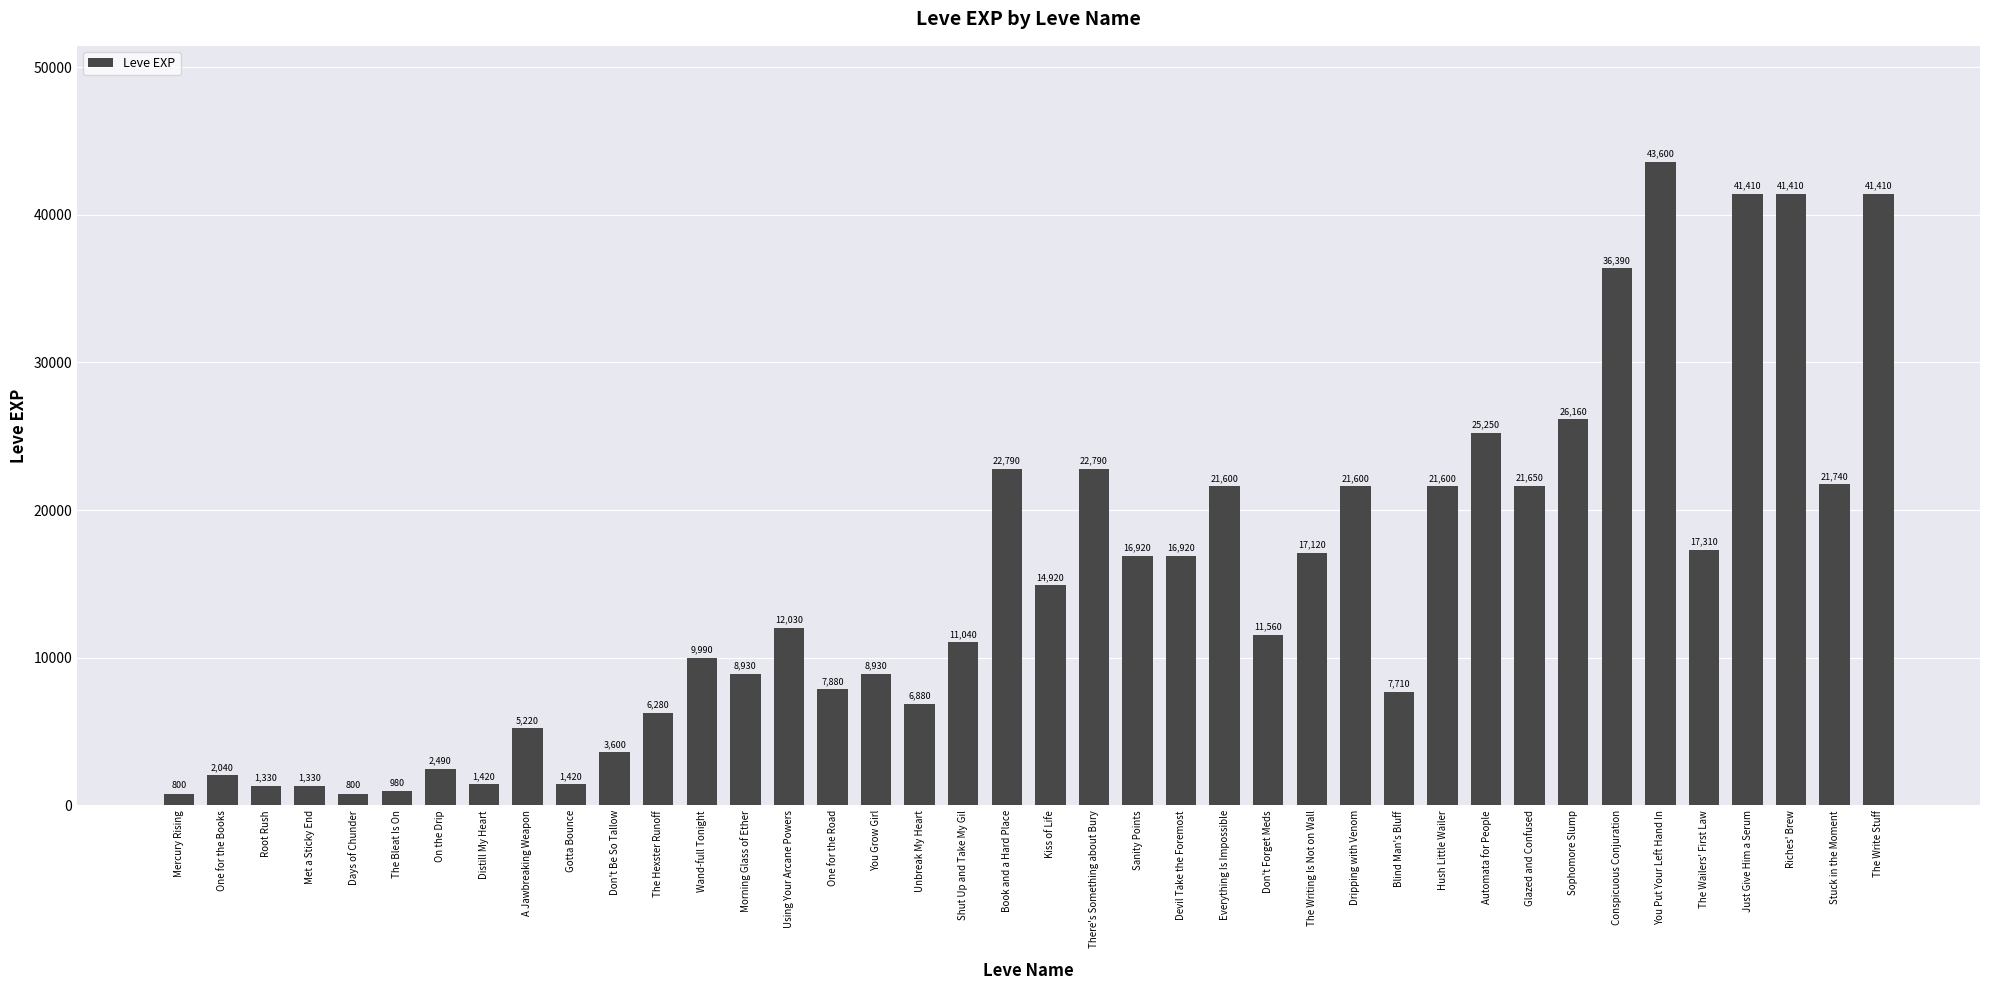

The chart shows a value of 23750 at The Wailers' First Law. True or false?

False